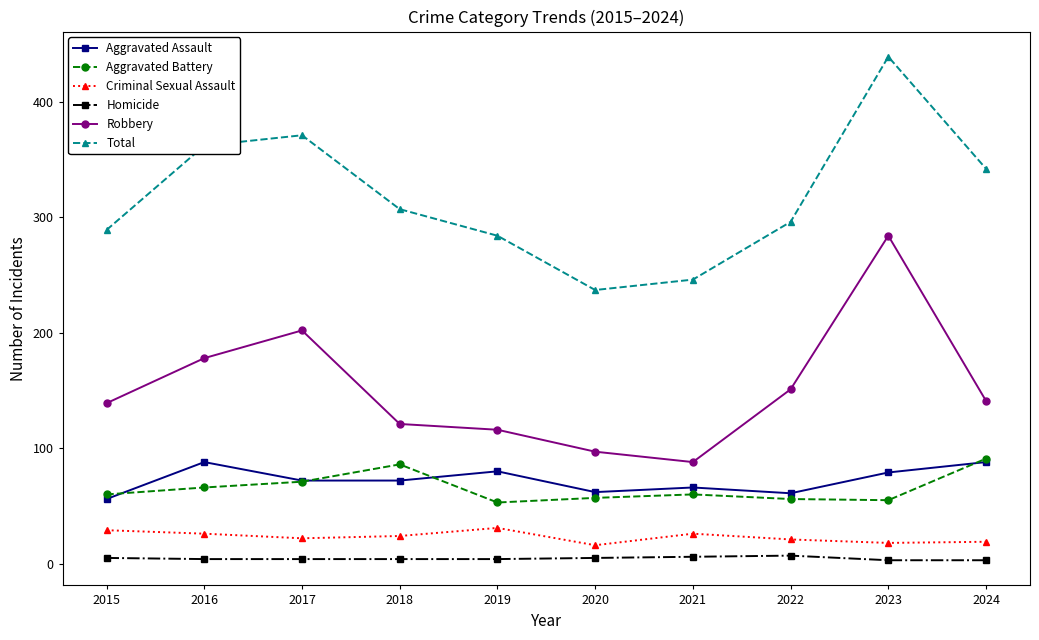

Is it true that Aggravated Assault equals 86 at 2021?

False